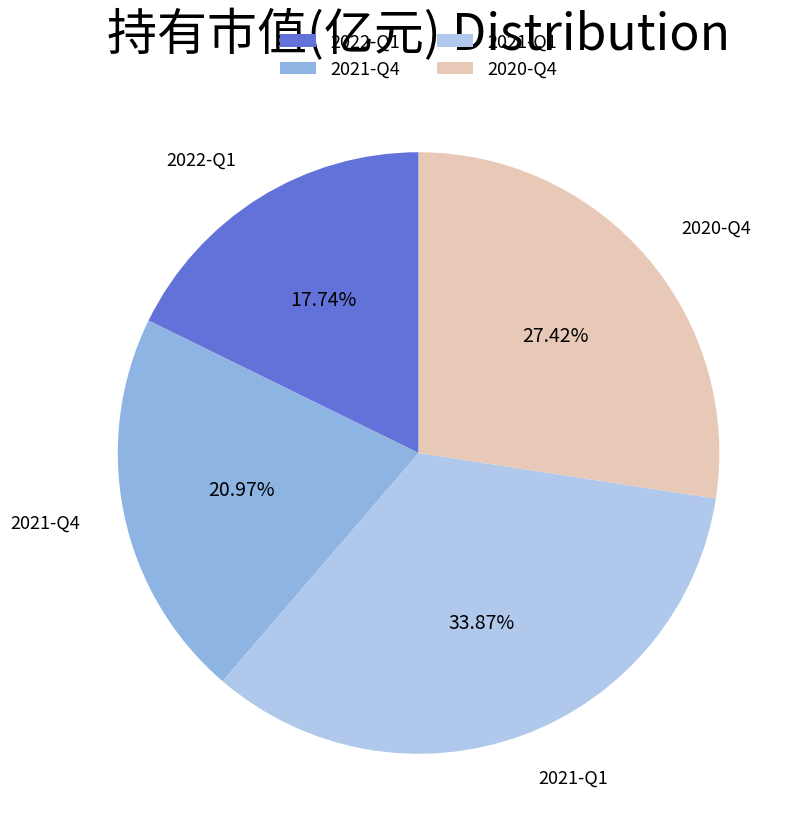

Do 2022-Q1 and 2021-Q4 together represent more than half of the pie?

No